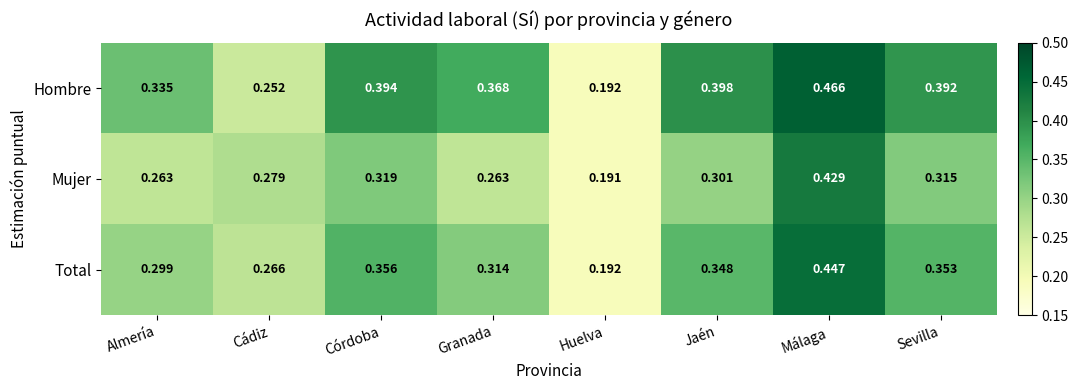

Which category has the highest value across all series?

Málaga